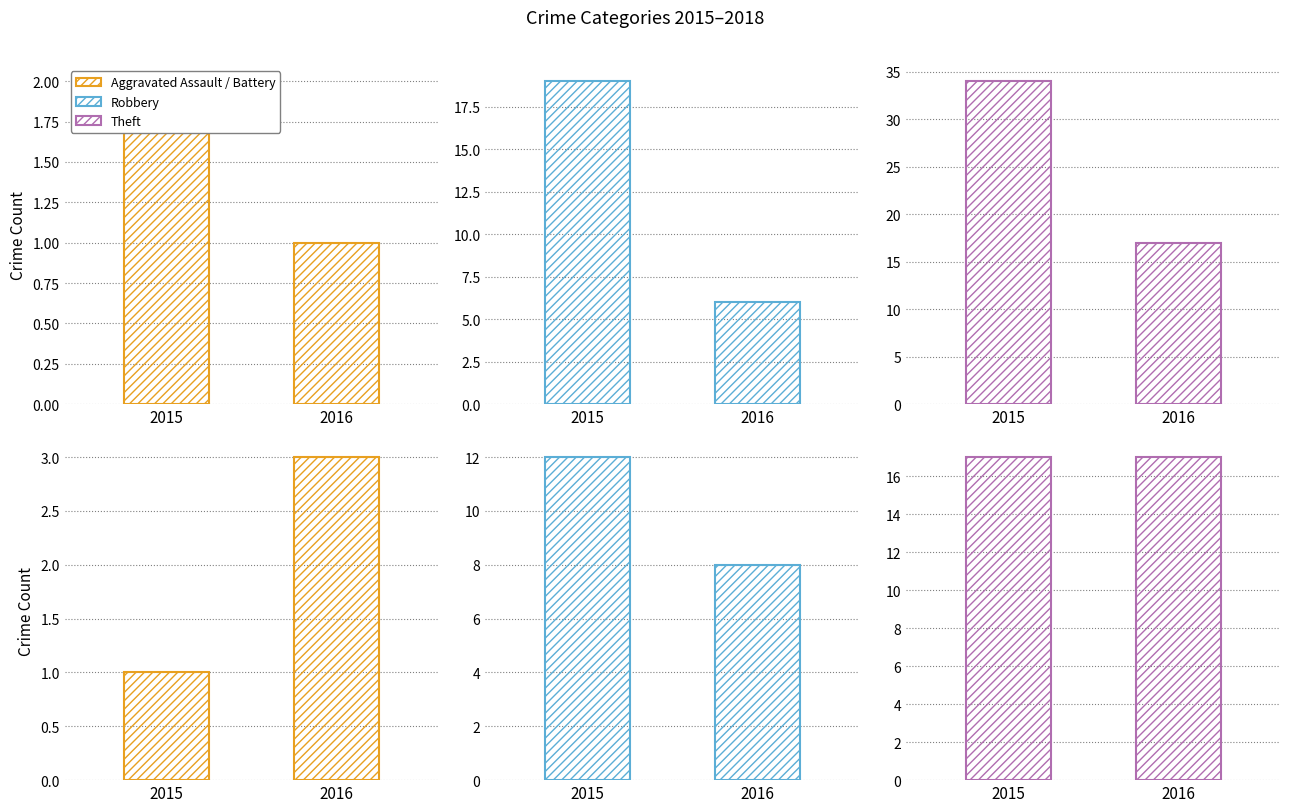

Which series has the largest range (max minus min)?

Theft